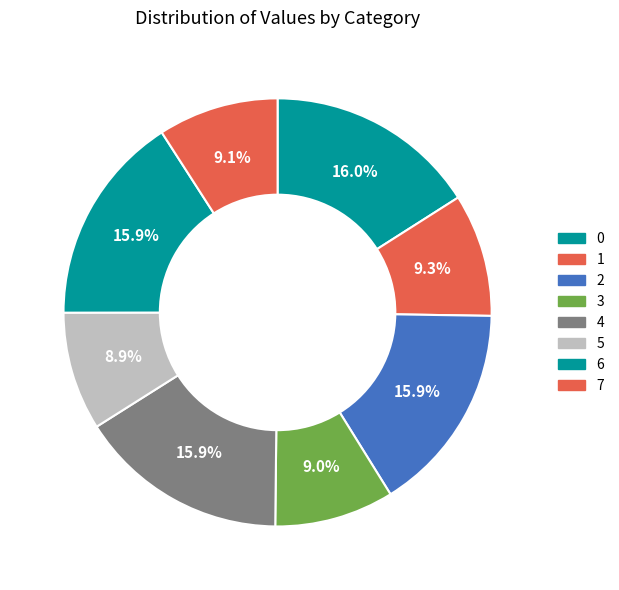

To the nearest percent, what percentage of the pie is 4?

16%